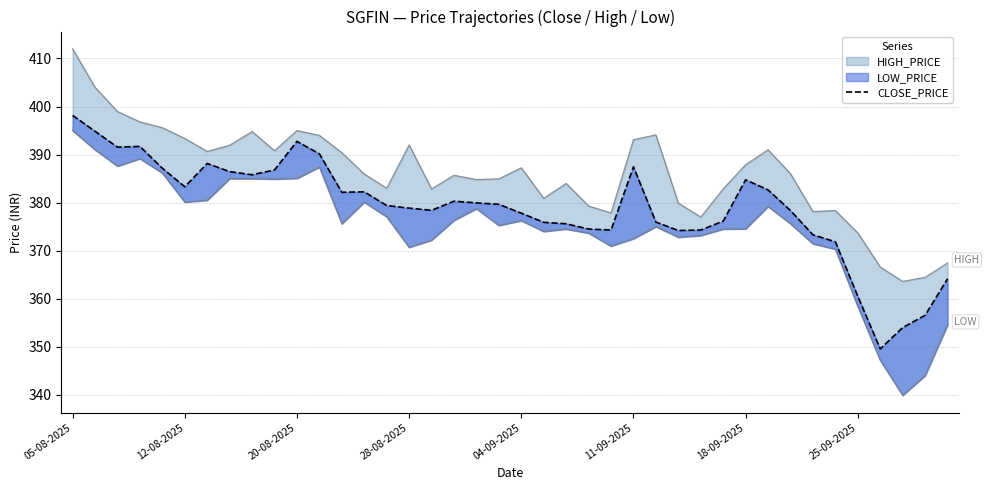

What is the sum of the values at 24 and 9?

761.1